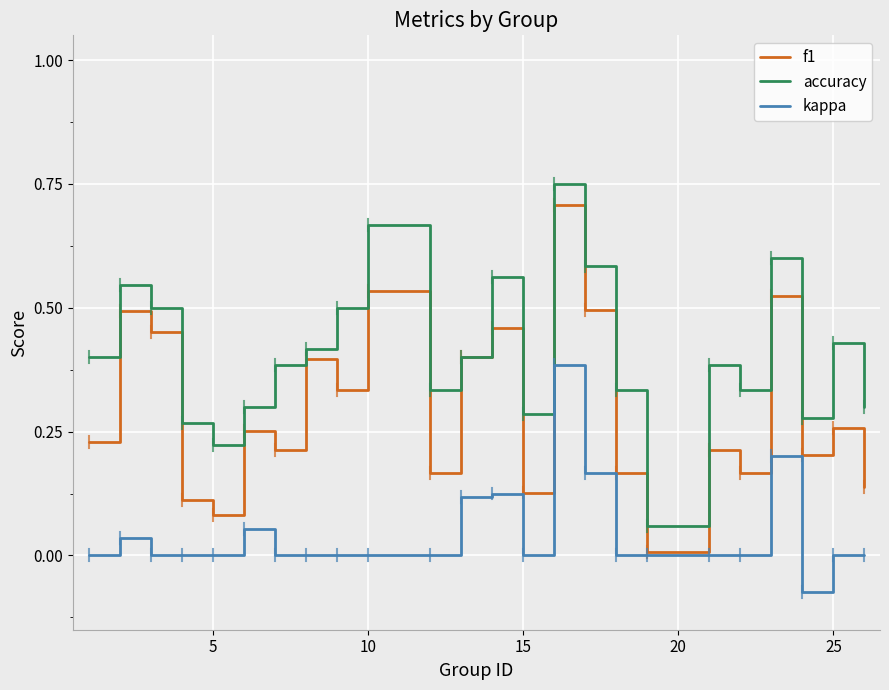

In accuracy, how many points are lower than both neighbors (excluding endpoints)?

6